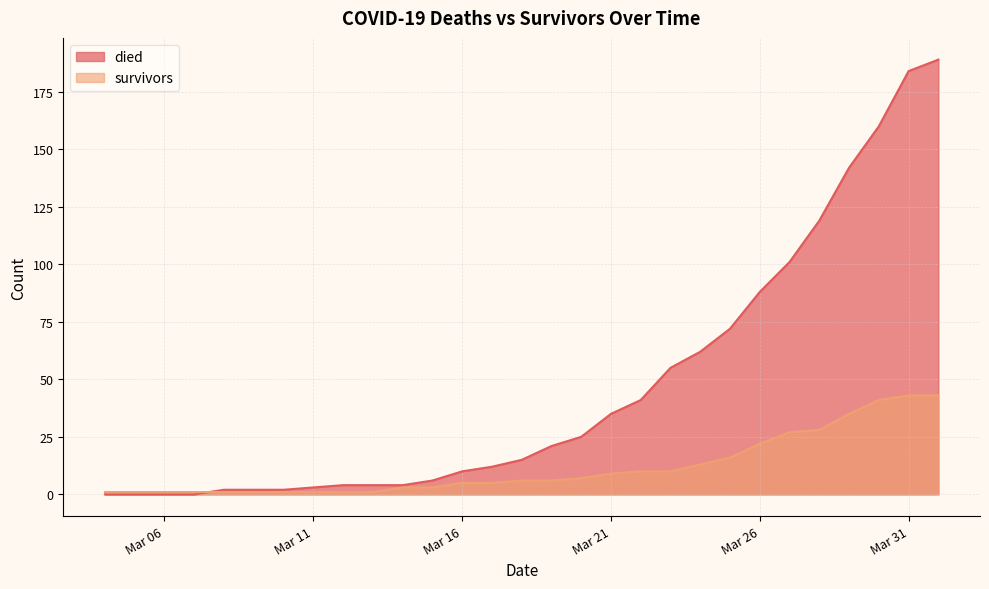

At which category is the sum across all series the highest?

2020-04-01